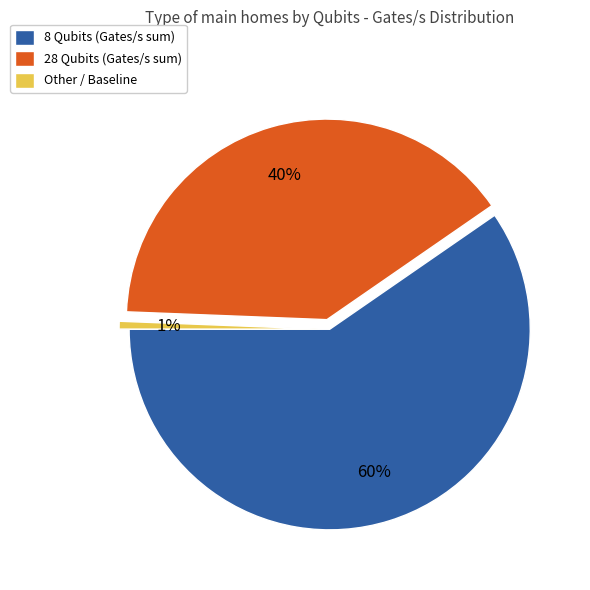

Do 28 Qubits (Gates/s sum) and Other / Baseline together represent more than half of the pie?

No